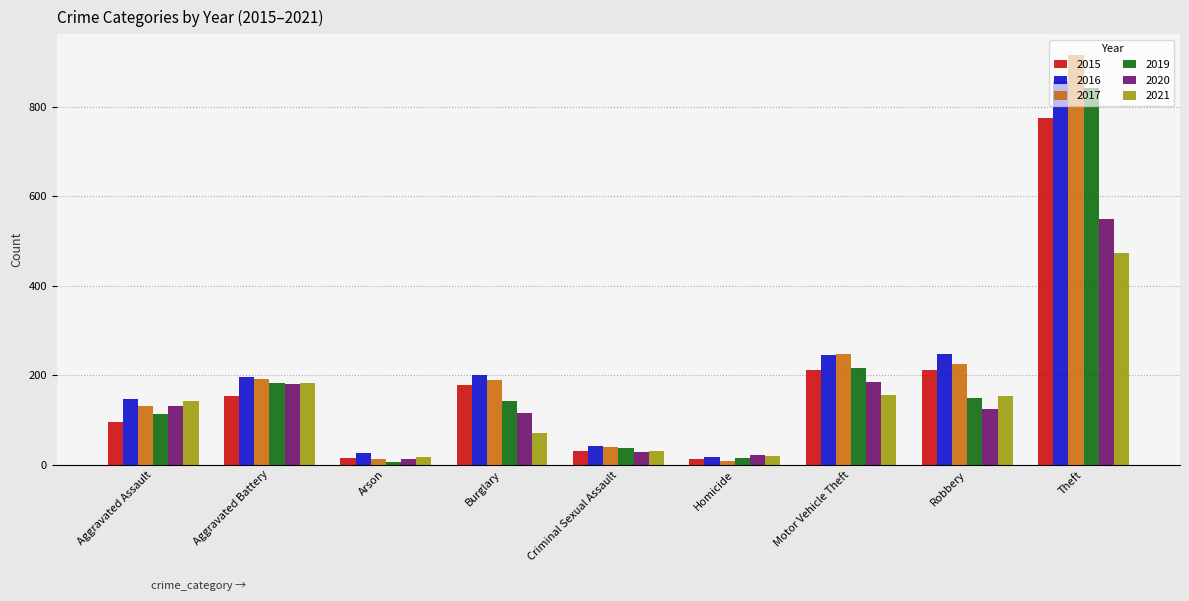

What is the value of the 2017 bar at the 3rd from the left?

12